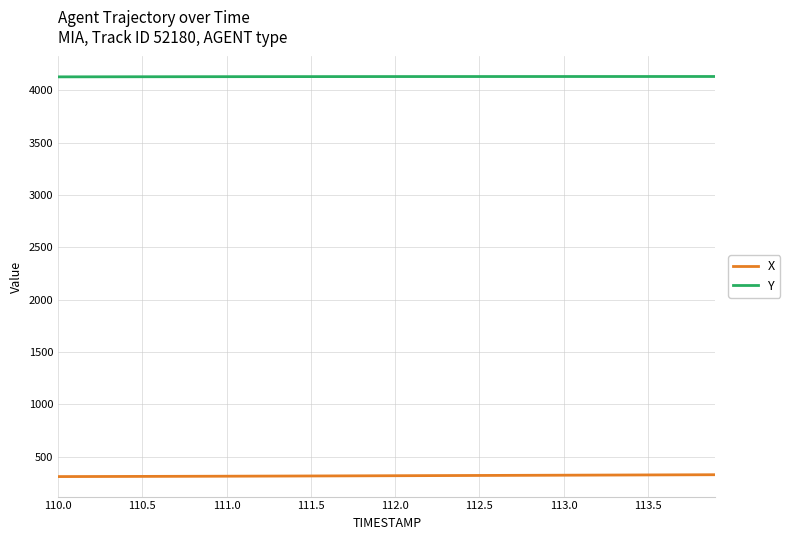

What is the average value of the Y series?

4131.8